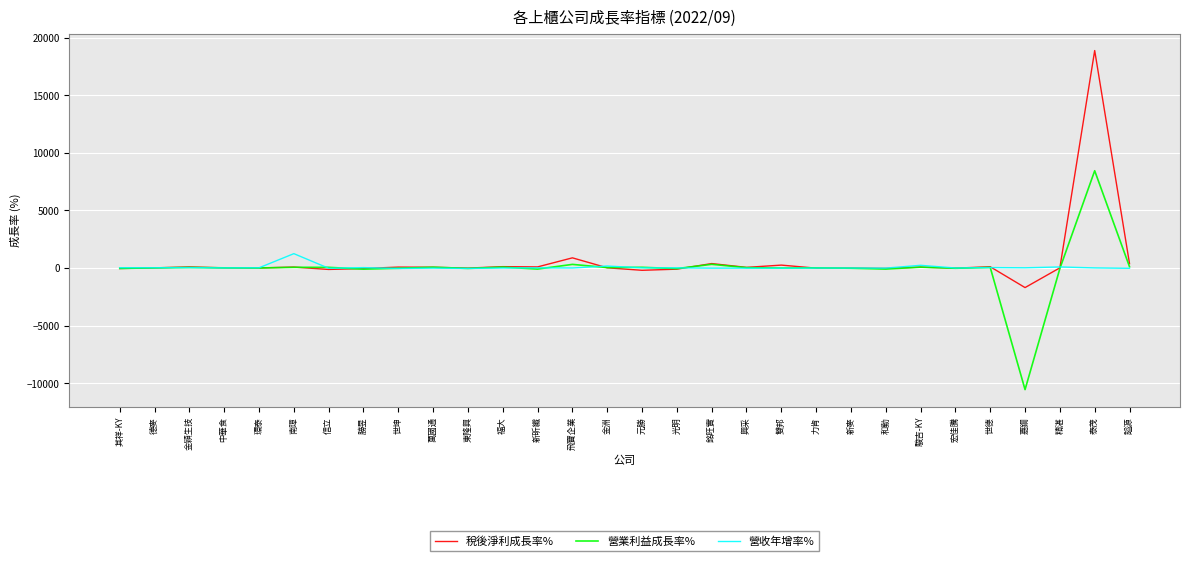

How many distinct data groups are displayed?

3